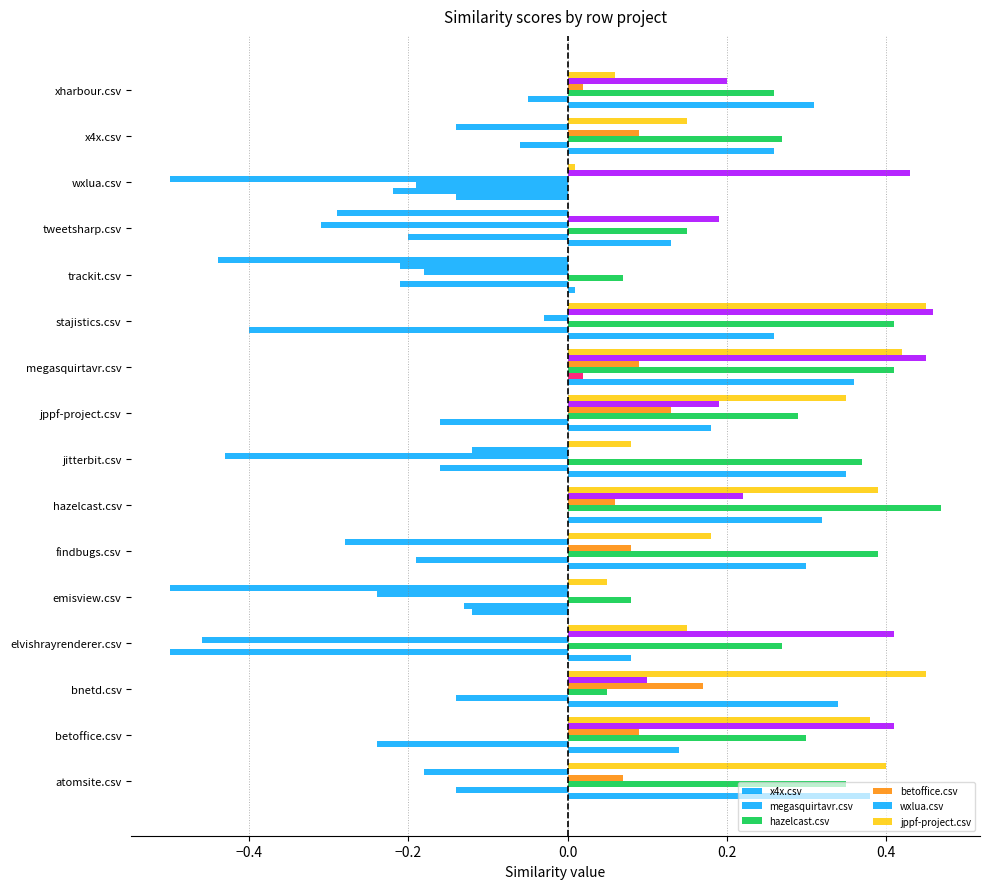

What is the value of the x4x.csv bar at the 7th from the left?

0.3